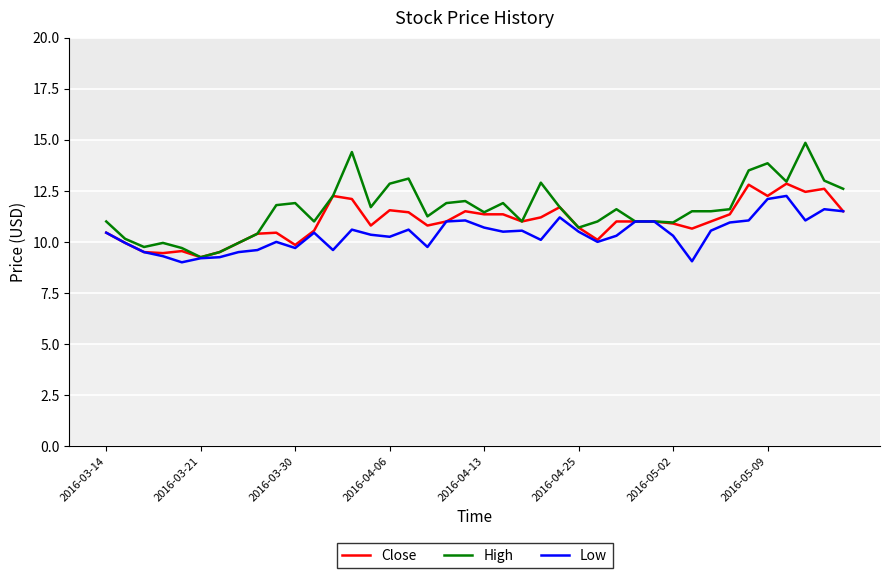

What is the minimum value shown in the chart?

9.0